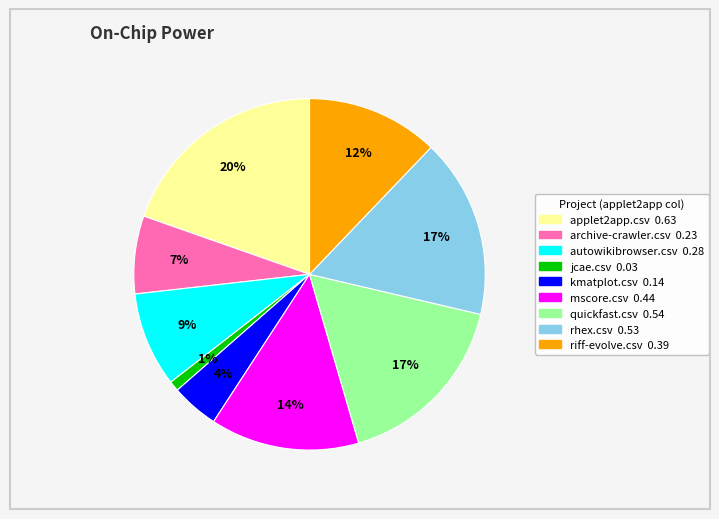

Which has a higher value, riff-evolve.csv or mscore.csv?

mscore.csv